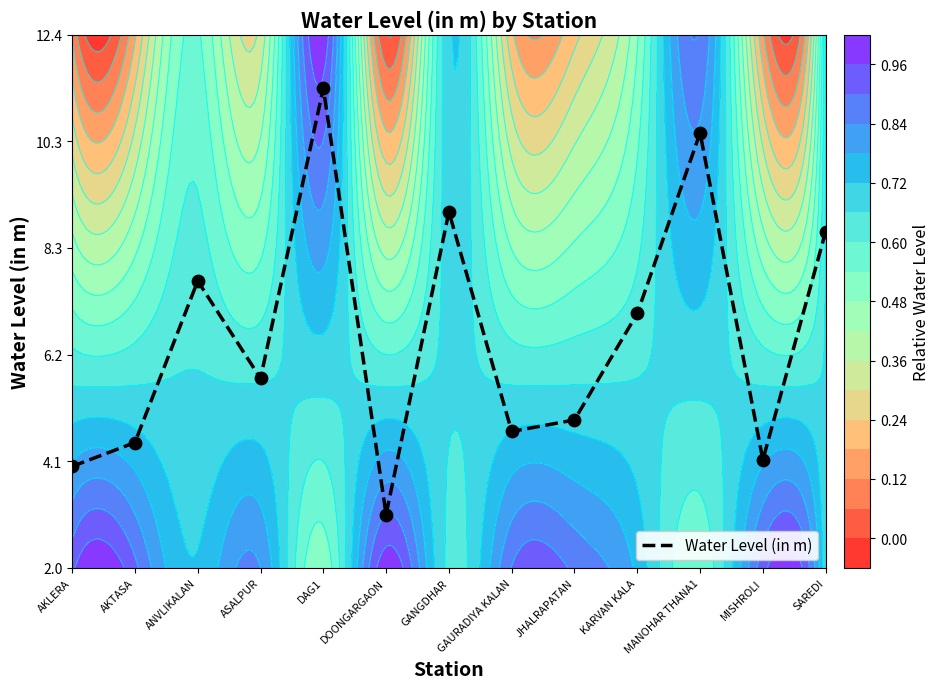

List the labels in order of value, largest first.

DAG1, MANOHAR THANA1, GANGDHAR, SAREDI, ANVLIKALAN, KARVAN KALA, ASALPUR, JHALRAPATAN, GAURADIYA KALAN, AKTASA, MISHROLI, AKLERA, DOONGARGAON